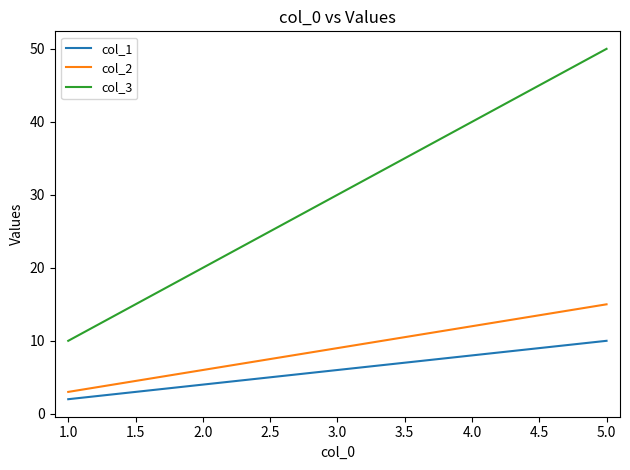

Does the chart have visible grid lines?

No